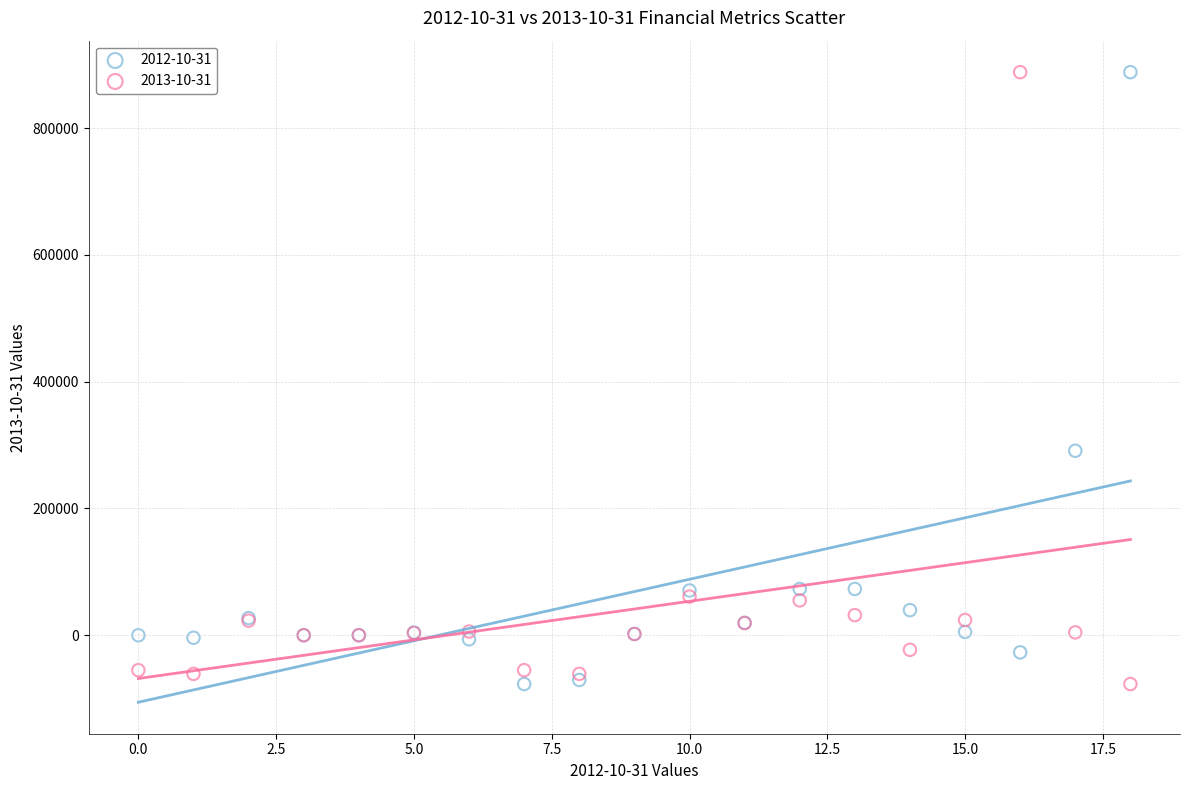

Across all series, what Y value is closest to 405597?

291000.0